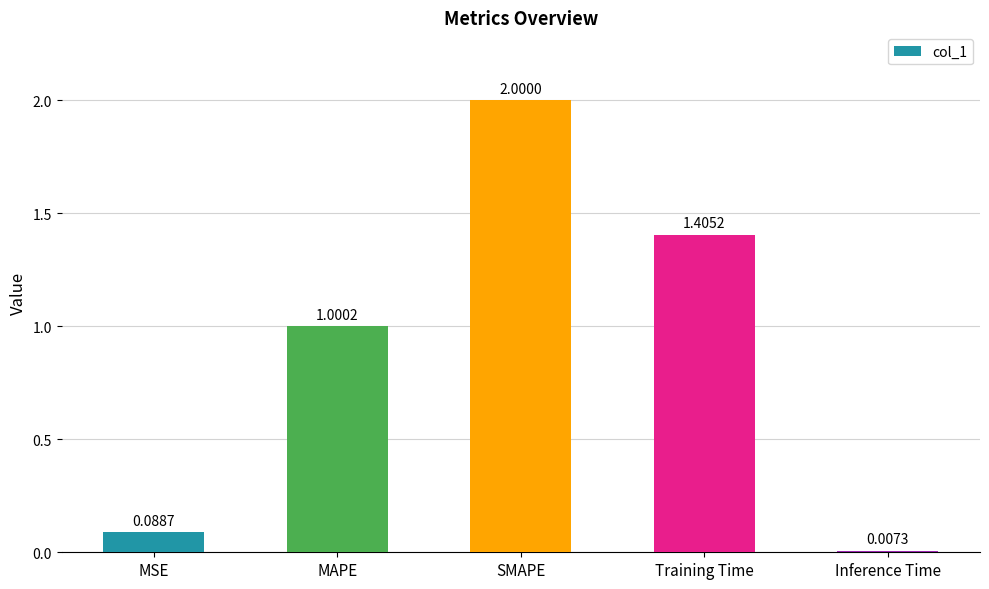

What is the approximate value at MAPE?

1.0